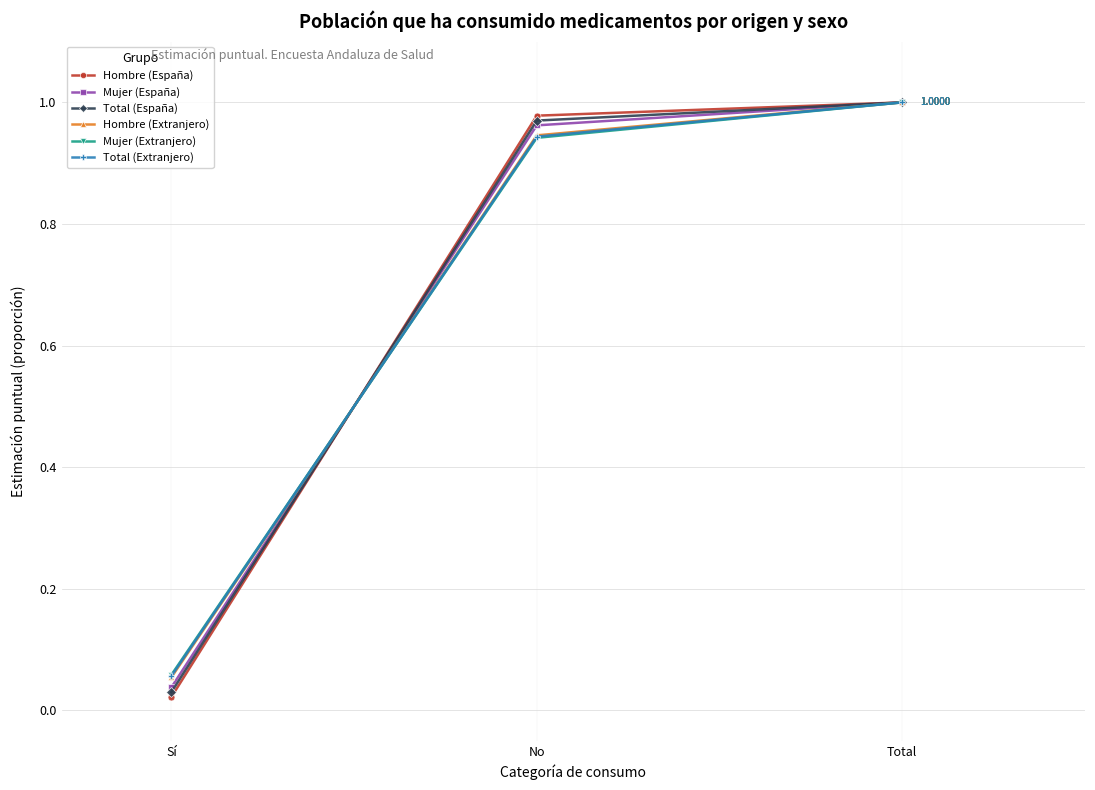

At which category is the sum across all series the highest?

Total